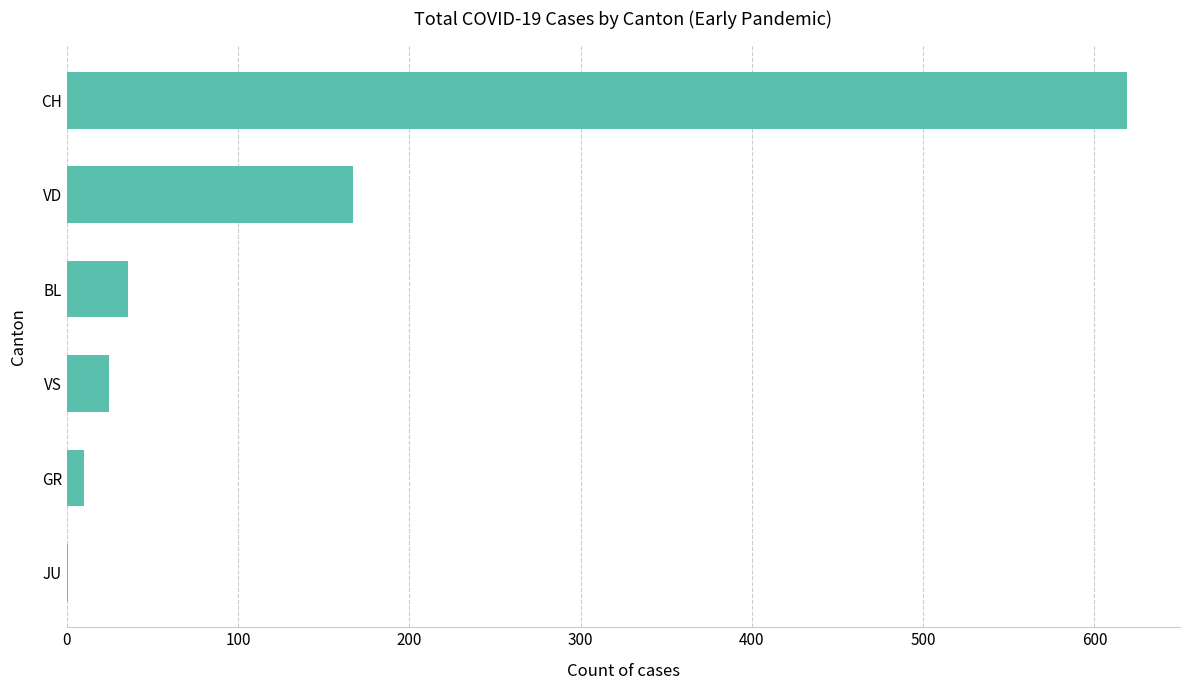

Read the value at BL, to the nearest 50.

50